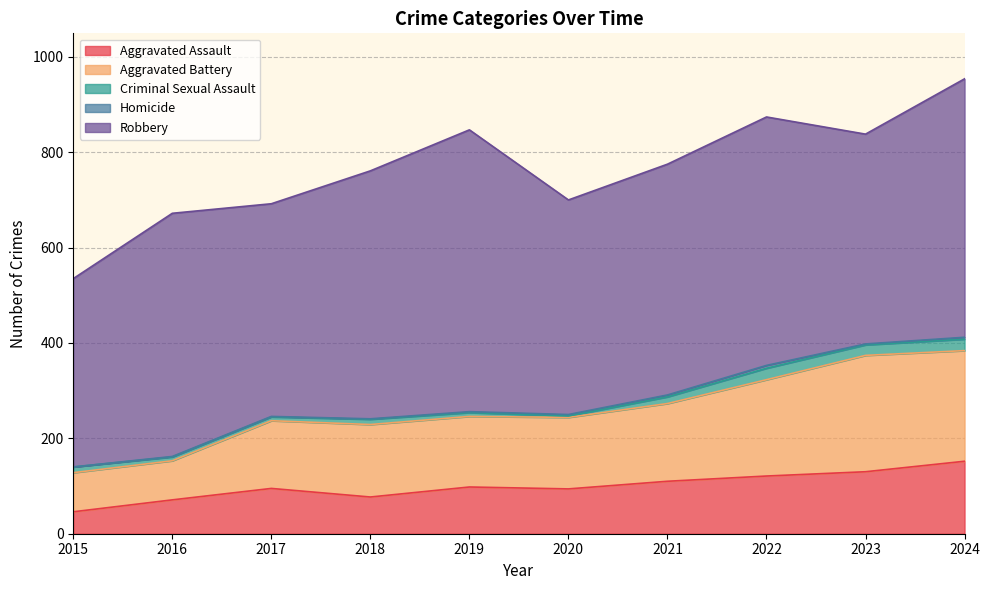

At which label does Robbery reach its minimum?

2015